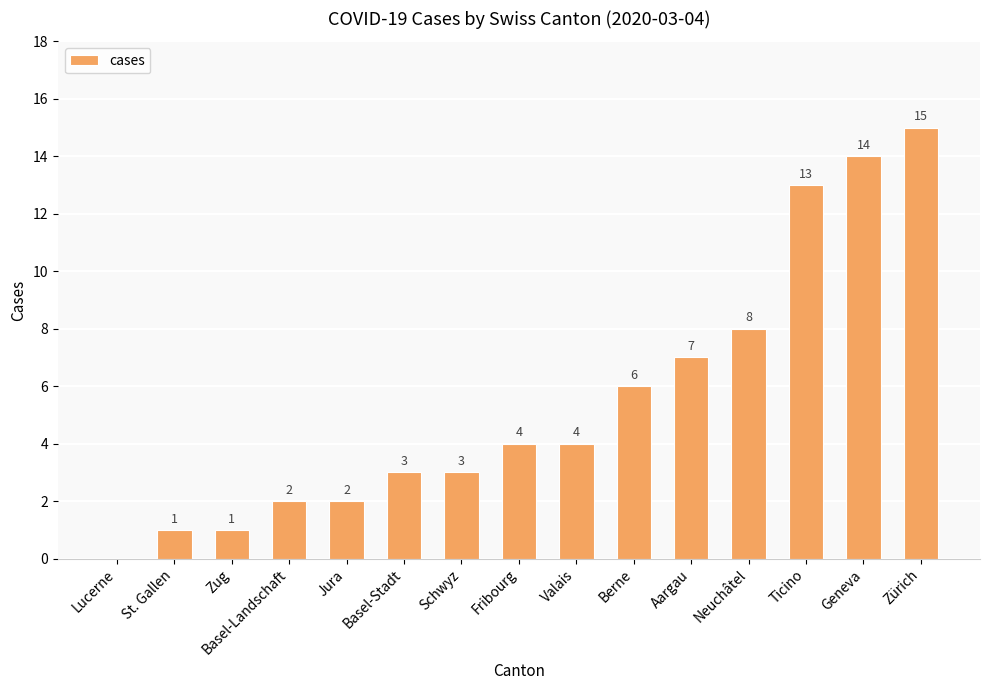

The chart shows a value of 2 at Valais. True or false?

False